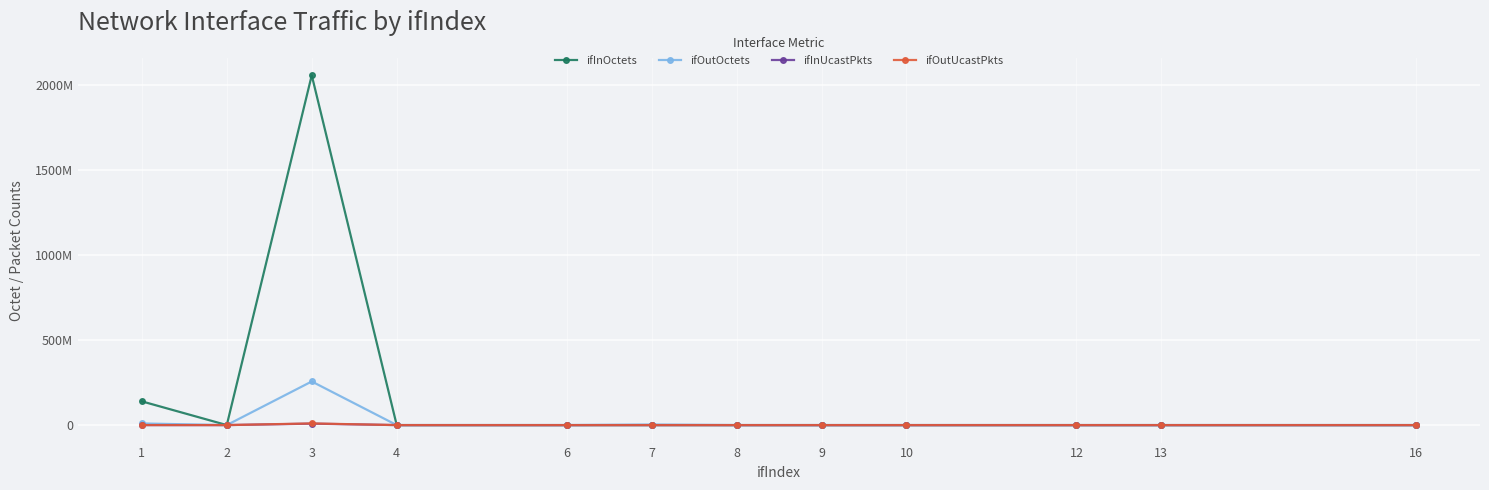

The ifInOctets series shows 714773985 at 8. True or false?

False